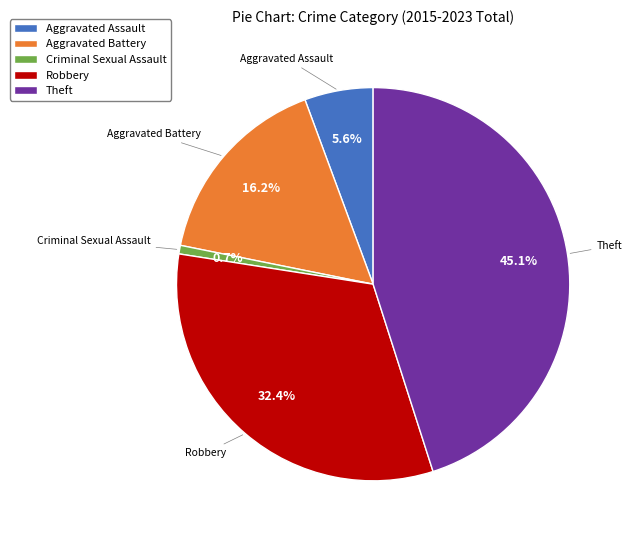

Which category has the smallest portion of the pie?

Criminal Sexual Assault